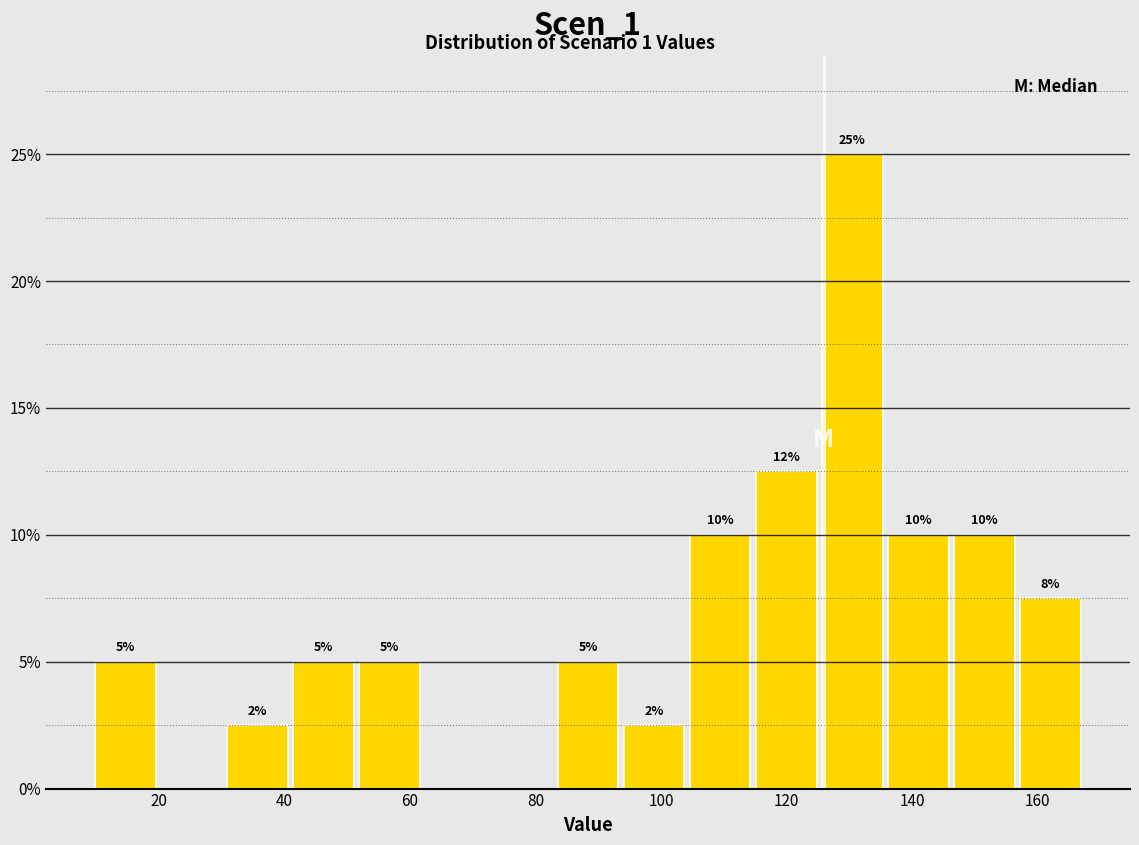

Over which range of the x-axis is the bar tallest?

126 to 136